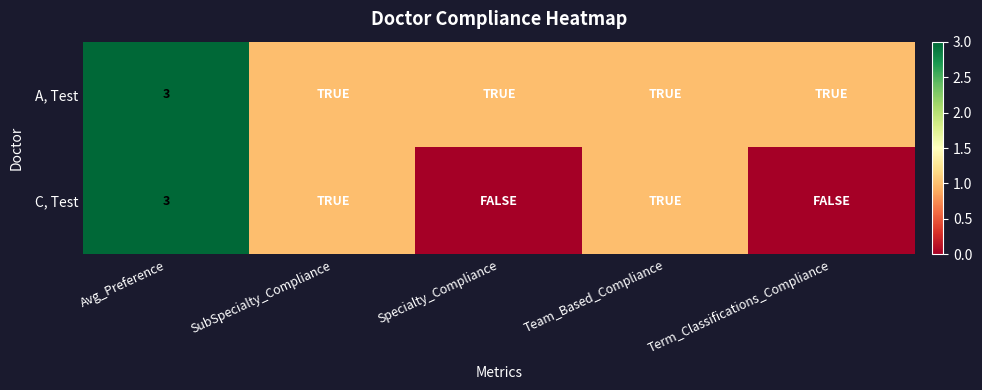

The C, Test series shows 2 at Avg_Preference. True or false?

False